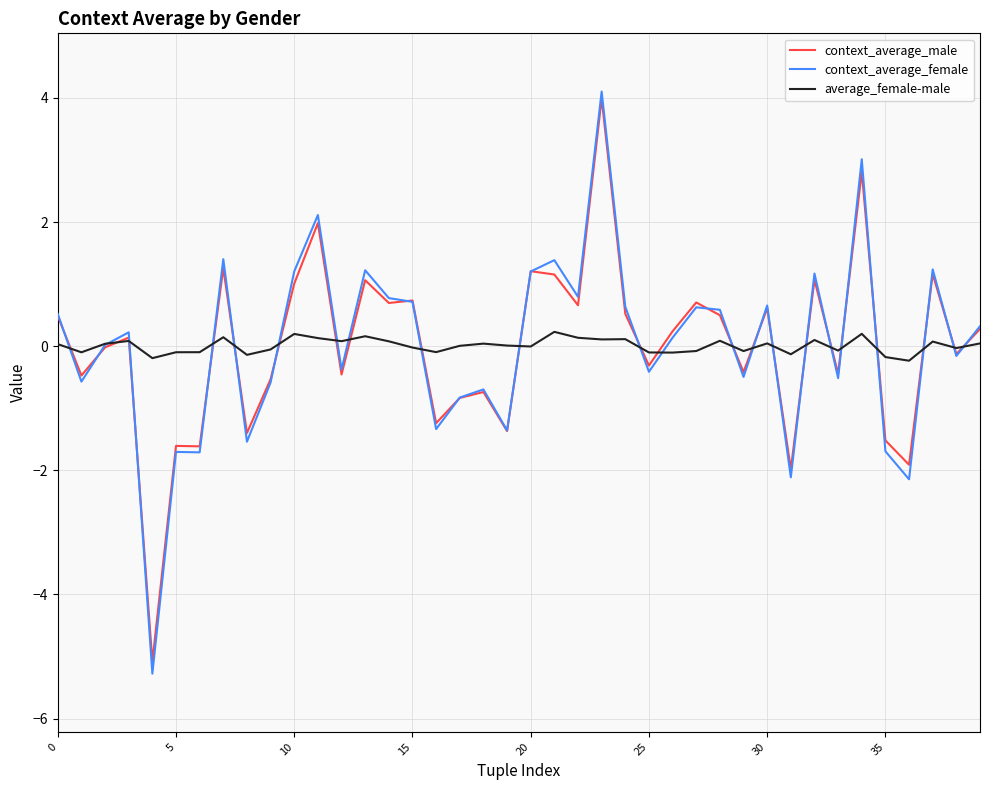

Which series has the widest spread of values?

context_average_female